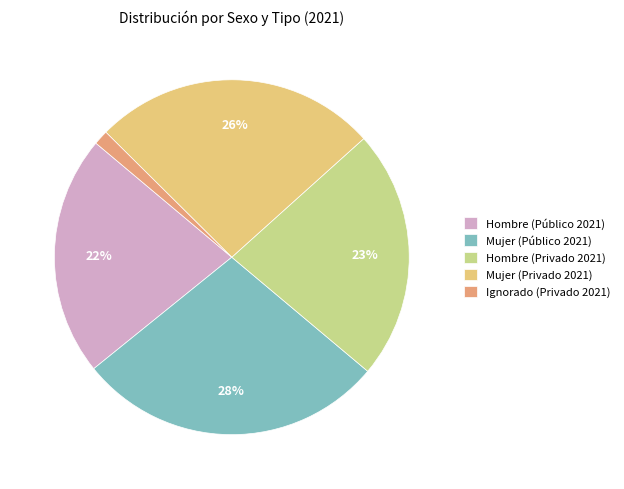

Does Hombre (Privado 2021) account for over 50% of the chart?

No